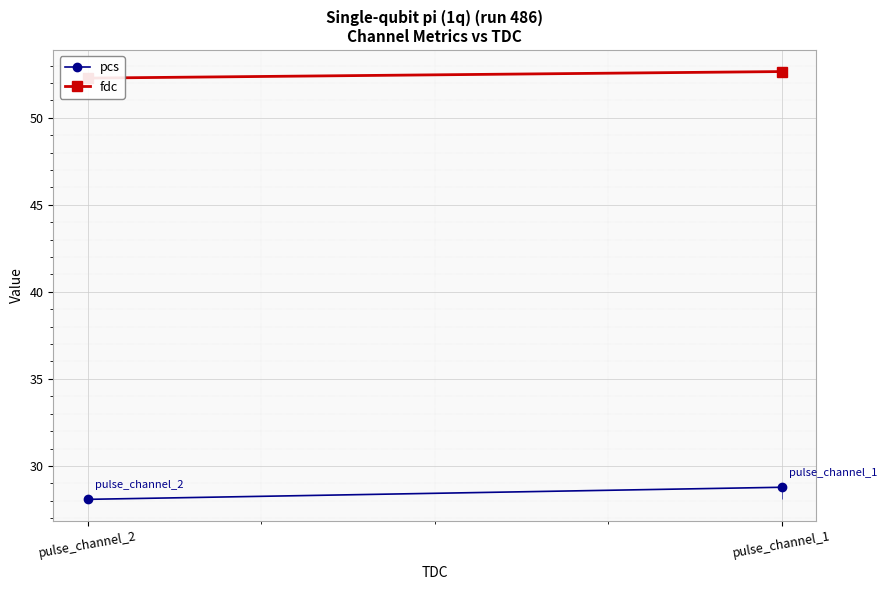

What is the difference between the maximum and minimum values in the pcs series?

0.7